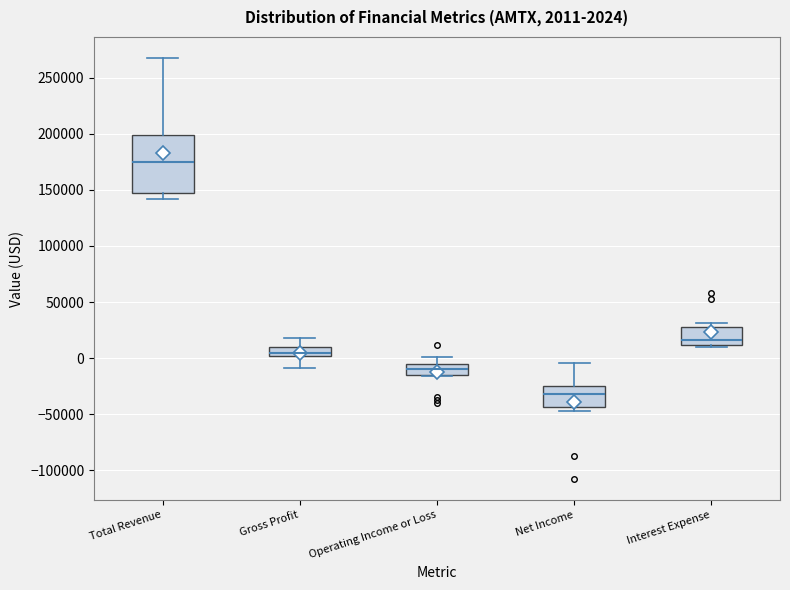

Comparing the boxes themselves (not the whiskers), which one is the tallest?

Total Revenue